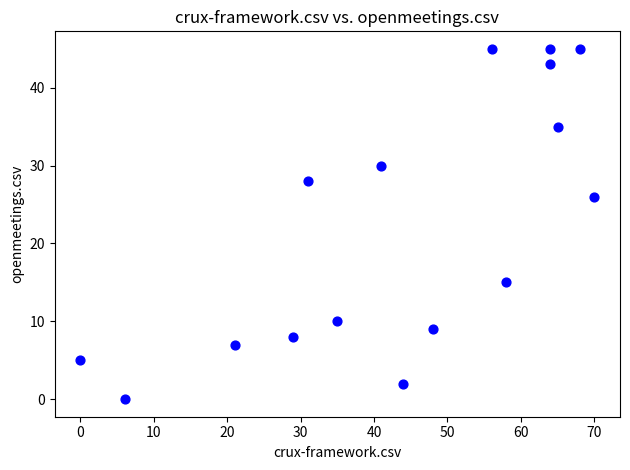

What is the range of X values (max minus min)?

70